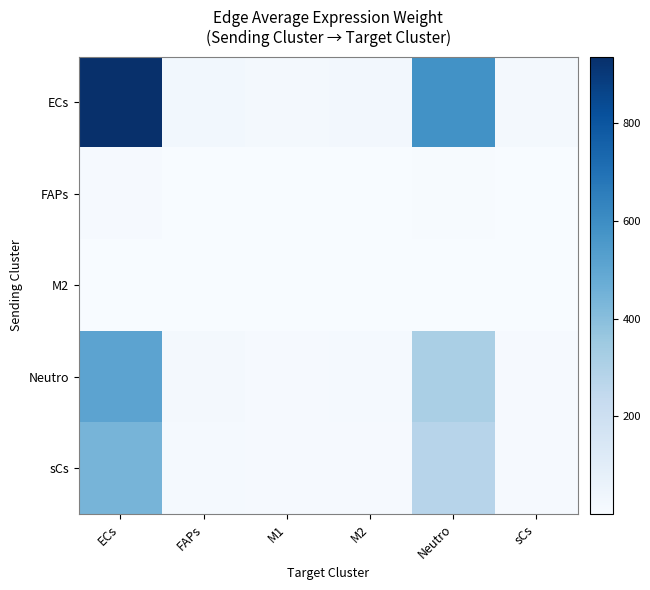

Which series changed the most between ECs and sCs?

ECs